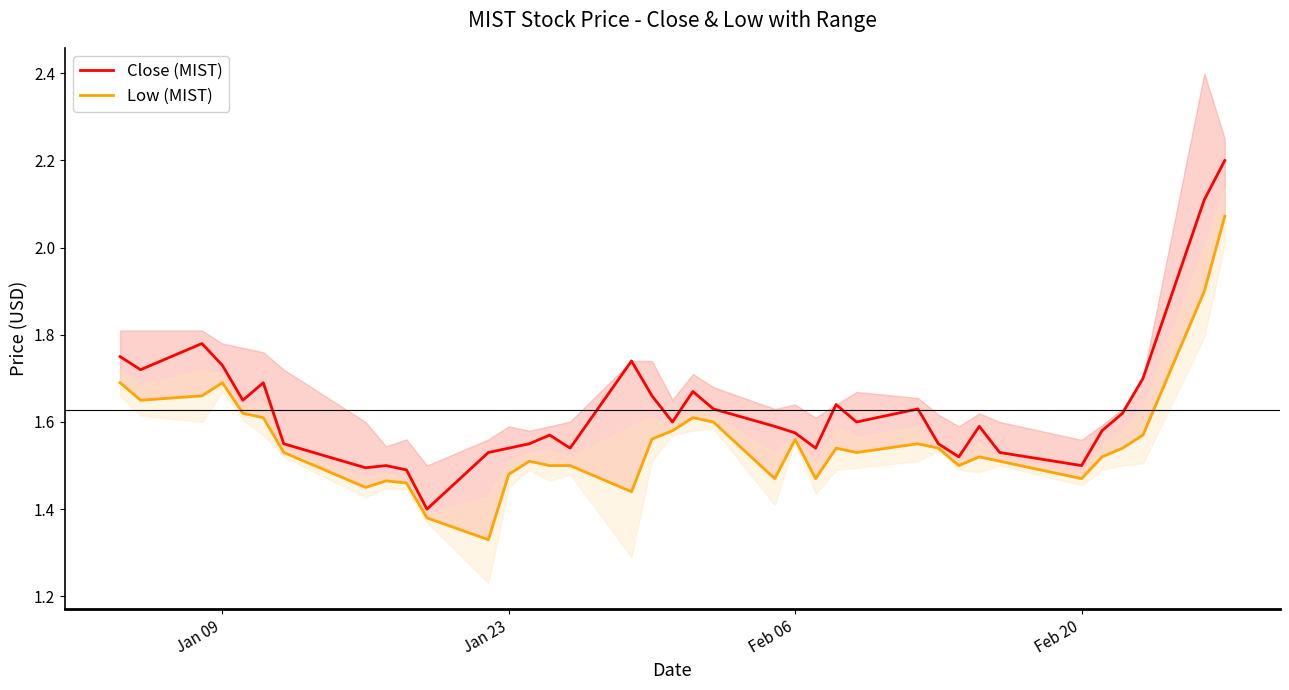

How many interior local peaks does the Close (MIST) series have?

9